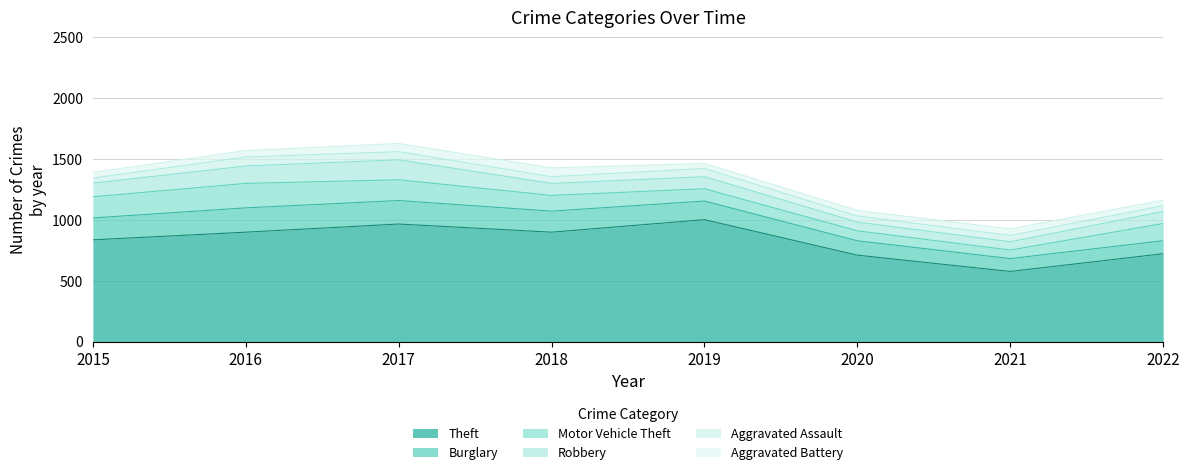

Which category has the highest value in the Burglary series?

2016